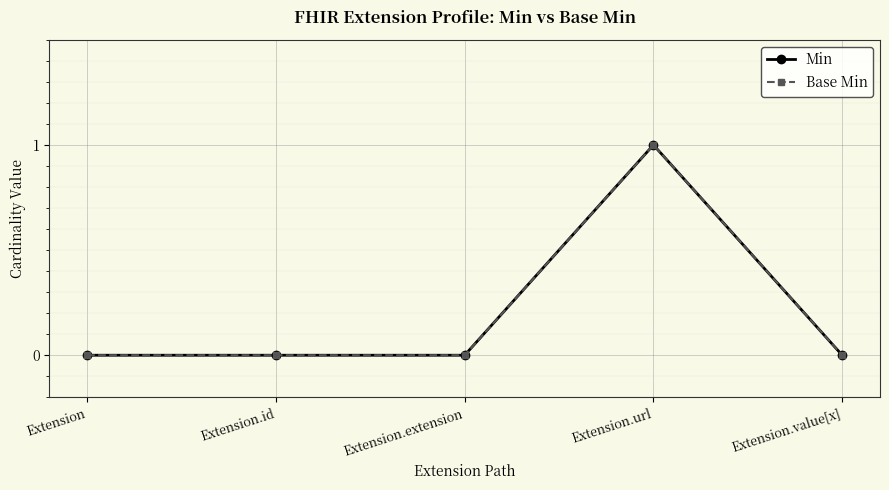

At which category does Min reach its first local peak?

Extension.url